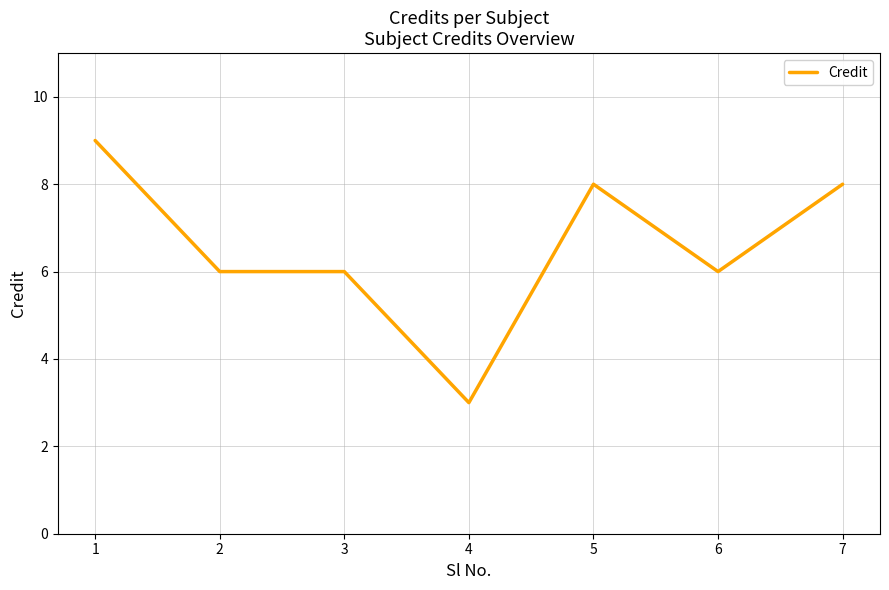

What is the greatest value displayed?

9